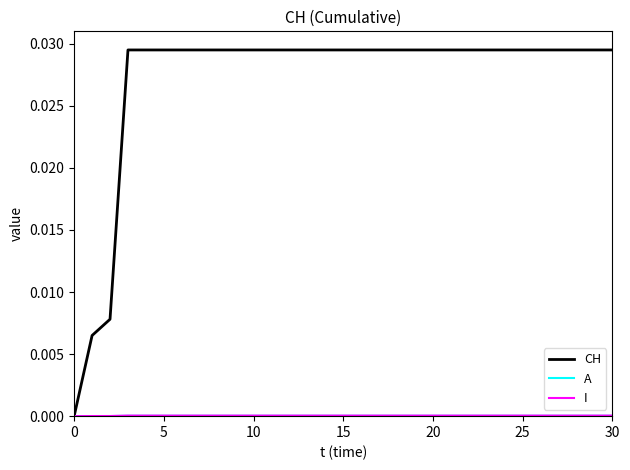

Which series has the largest total across all categories?

CH